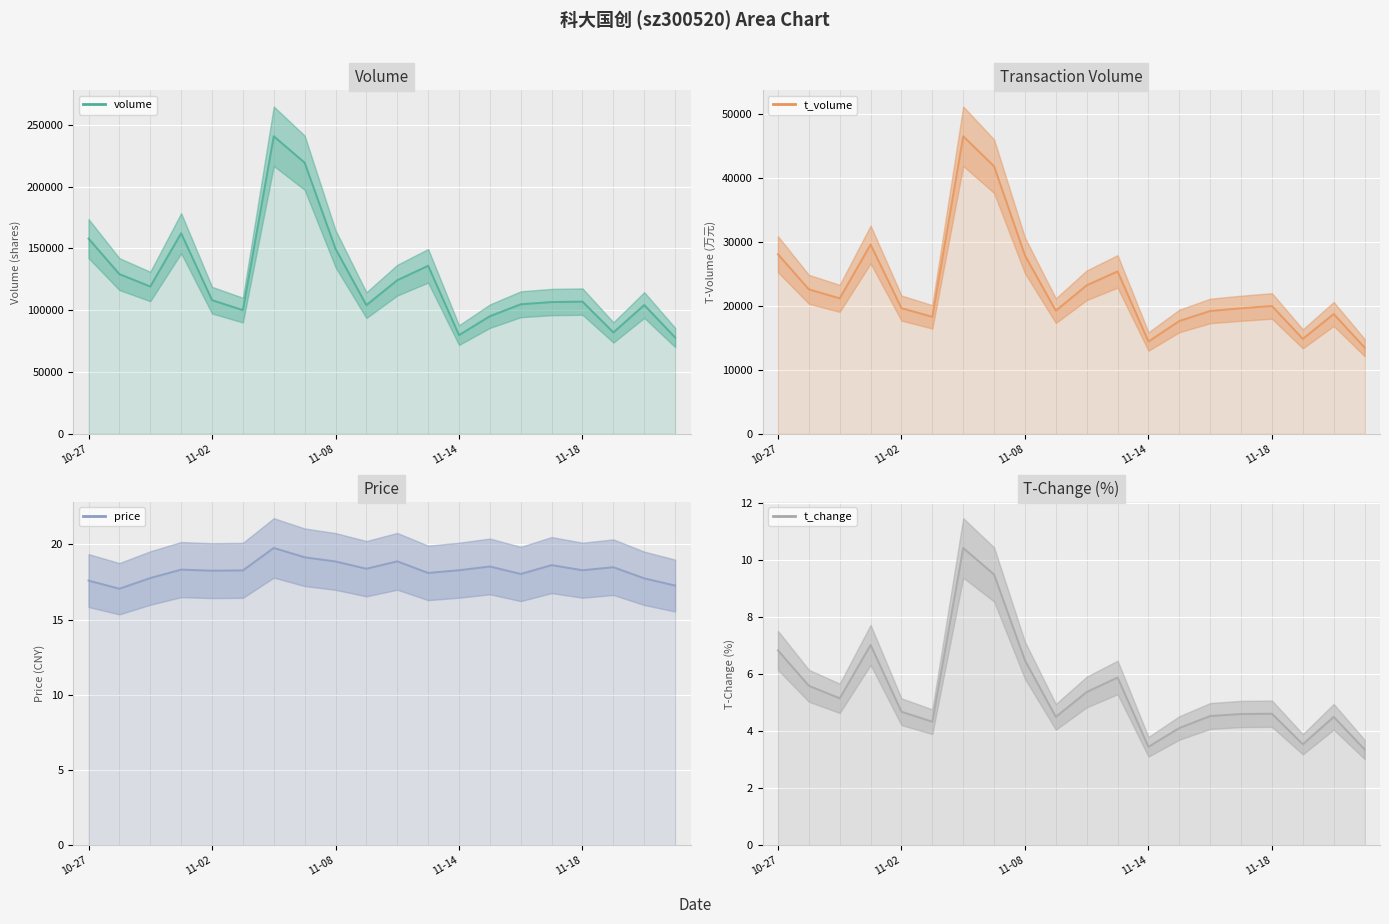

At how many categories does at least one series exceed 12342?

20